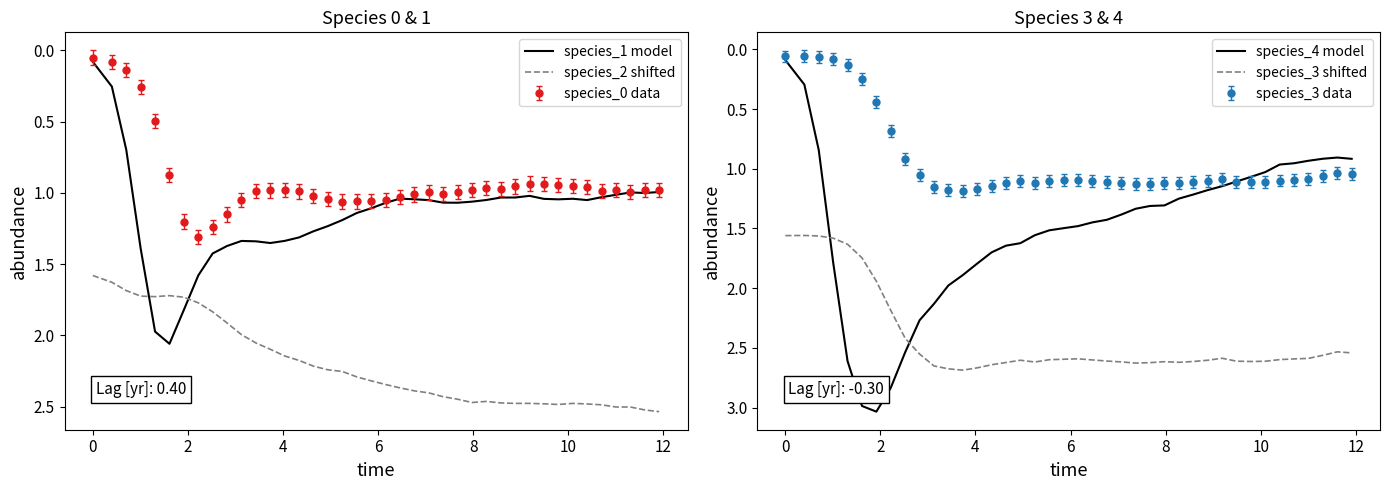

After their last crossing, which series has the higher values: species_2 shifted or species_1 model?

species_2 shifted